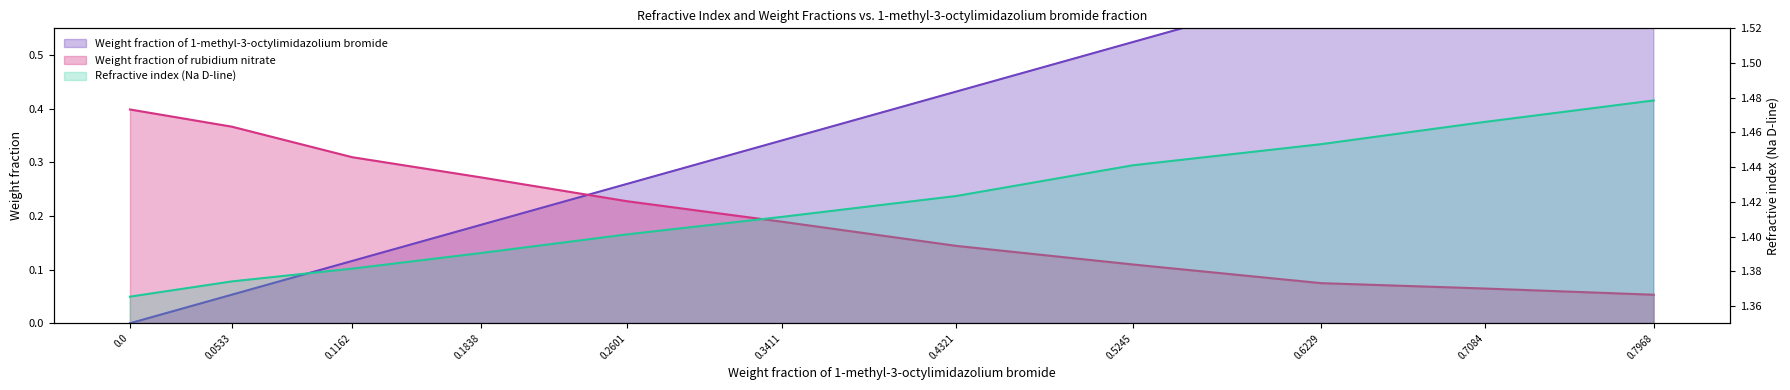

What is the greatest value displayed?

1.5